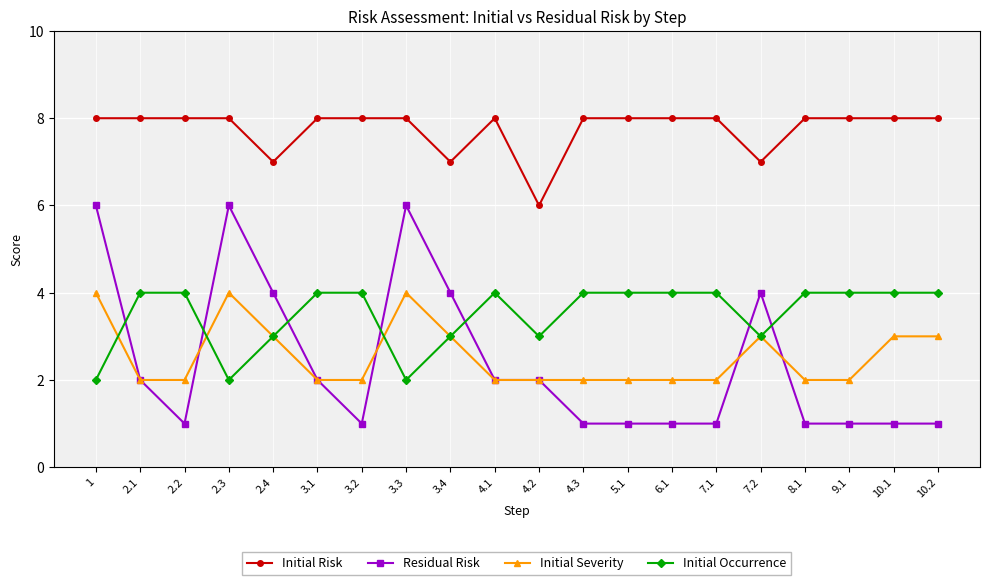

The Residual Risk series shows 0 at 3.2. True or false?

False